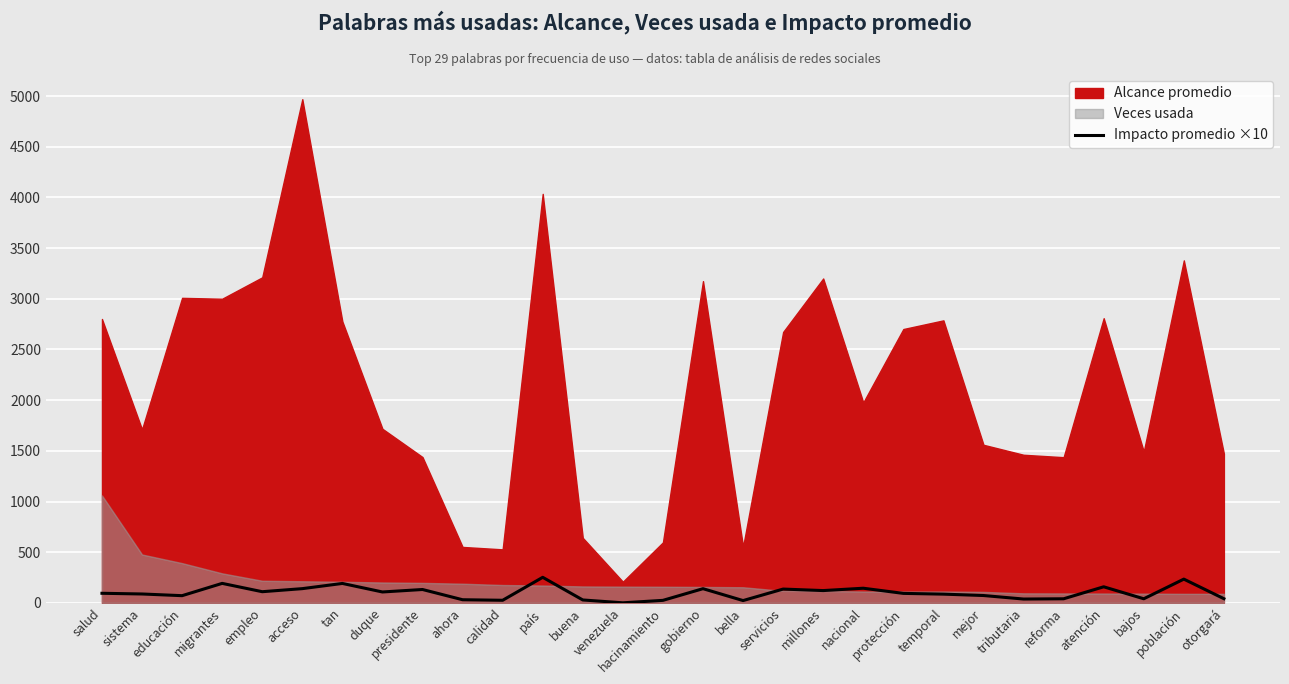

Is it true that Impacto promedio ×10 equals 131.7 at presidente?

True